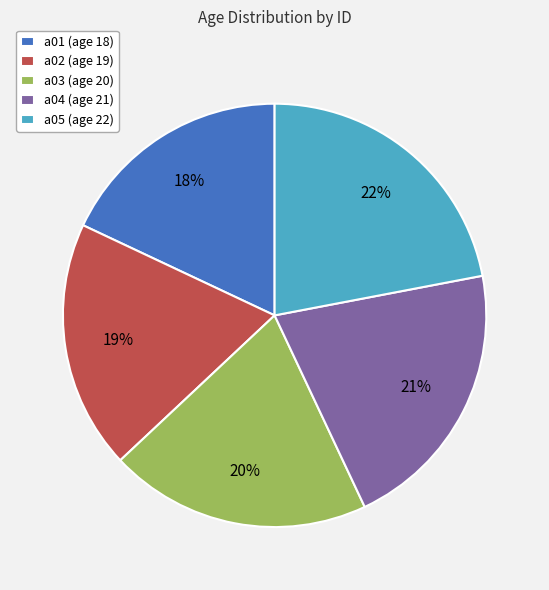

To the nearest percent, what is the difference between the largest and smallest slice percentages?

4%